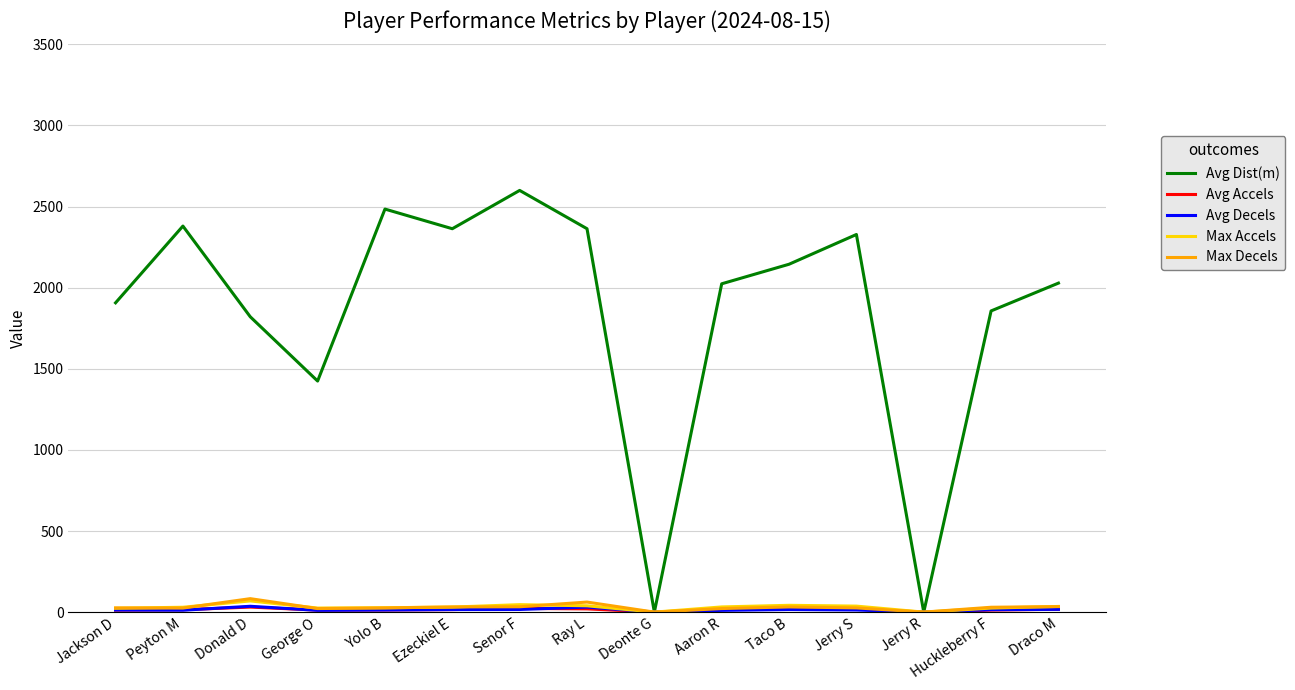

What is the greatest value displayed?

2599.4